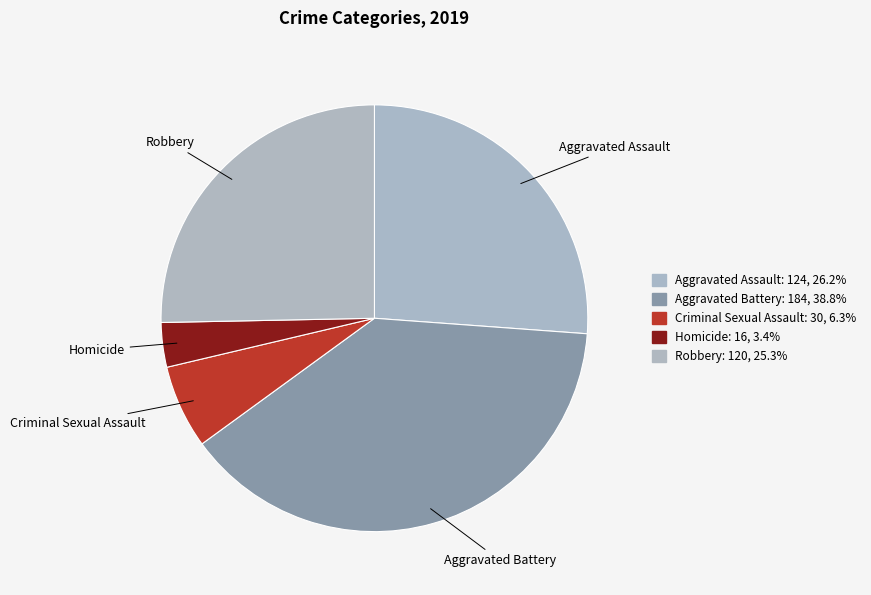

What is the ratio of the value at Aggravated Assault to the value at Robbery?

1.0